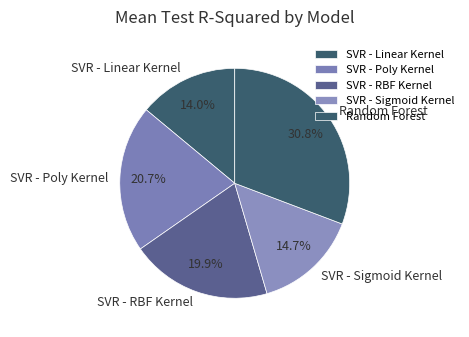

How many segments does this pie chart have?

5